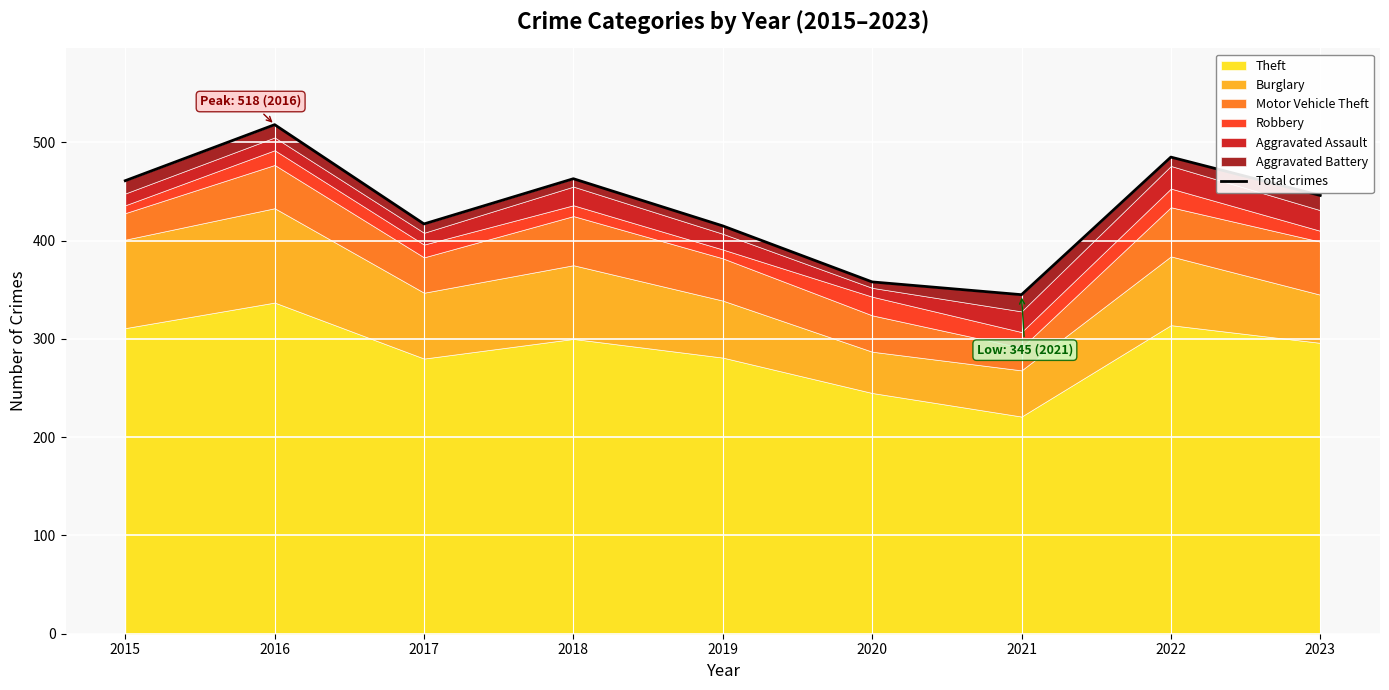

At which label does the data first exceed 446?

2015